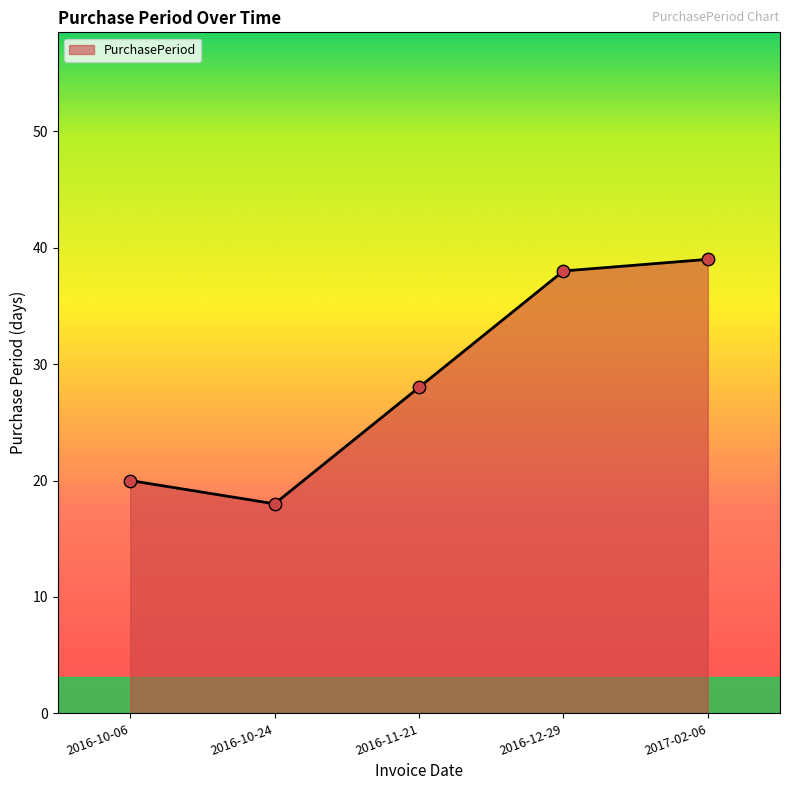

Between 2017-02-06 and 2016-12-29, which is larger?

2017-02-06